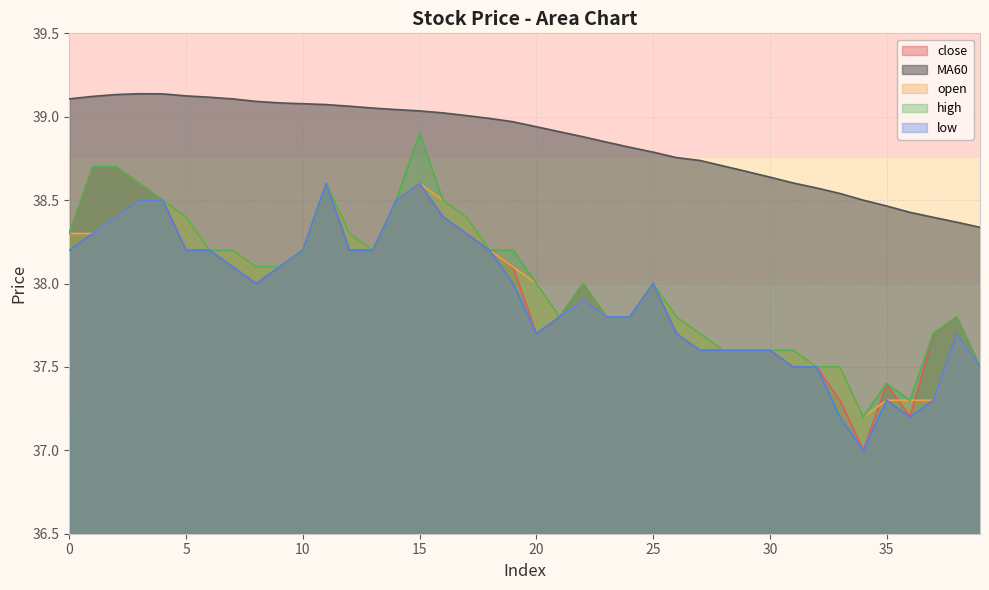

At which label is MA60 closest to 38?

39